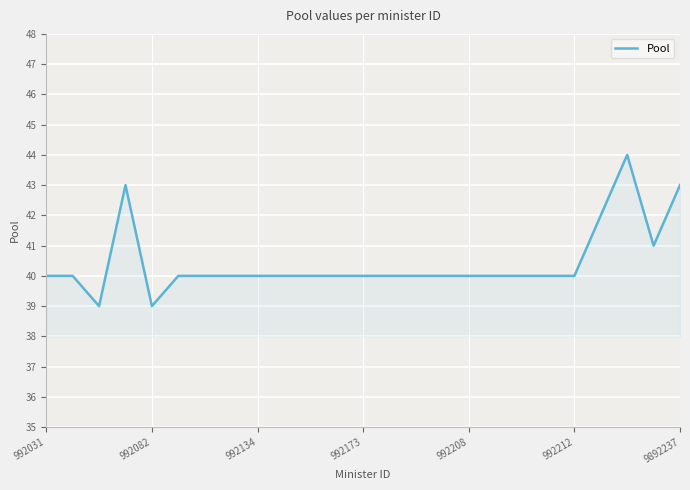

What is the difference between the second highest and minimum values?

4